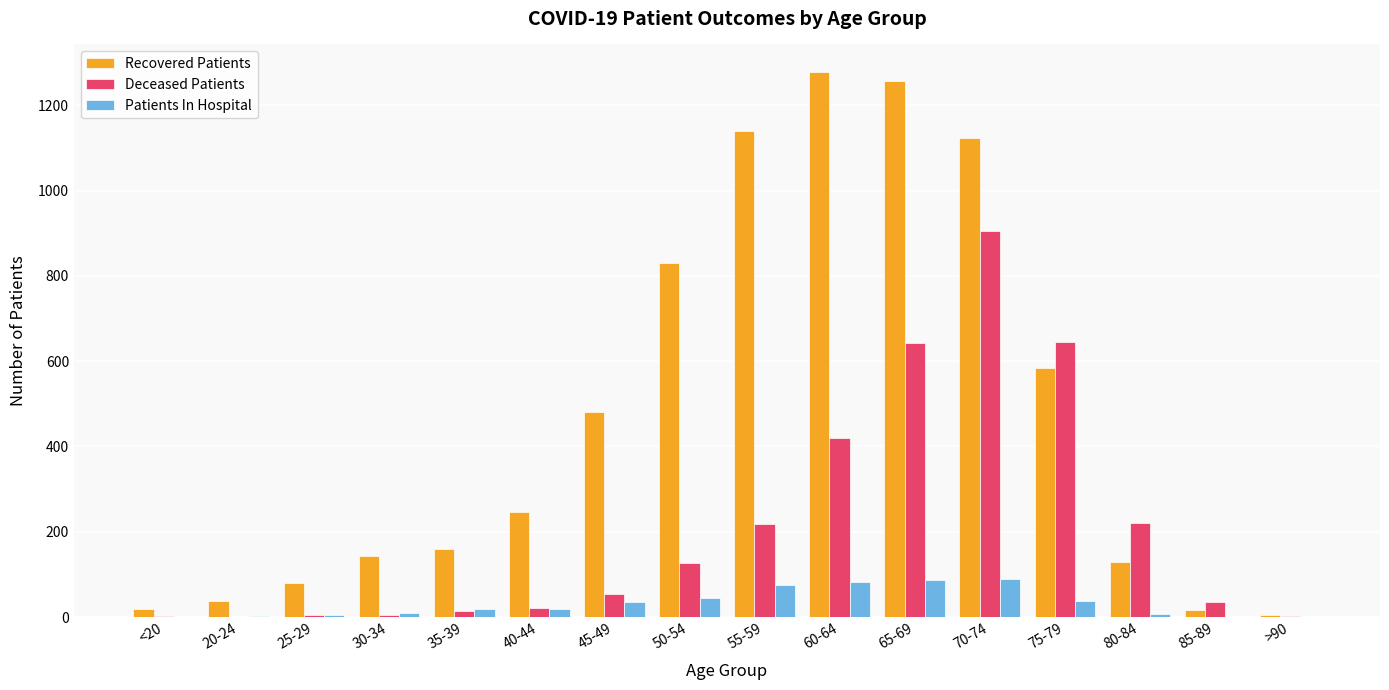

At which label is Deceased Patients closest to 452?

60-64